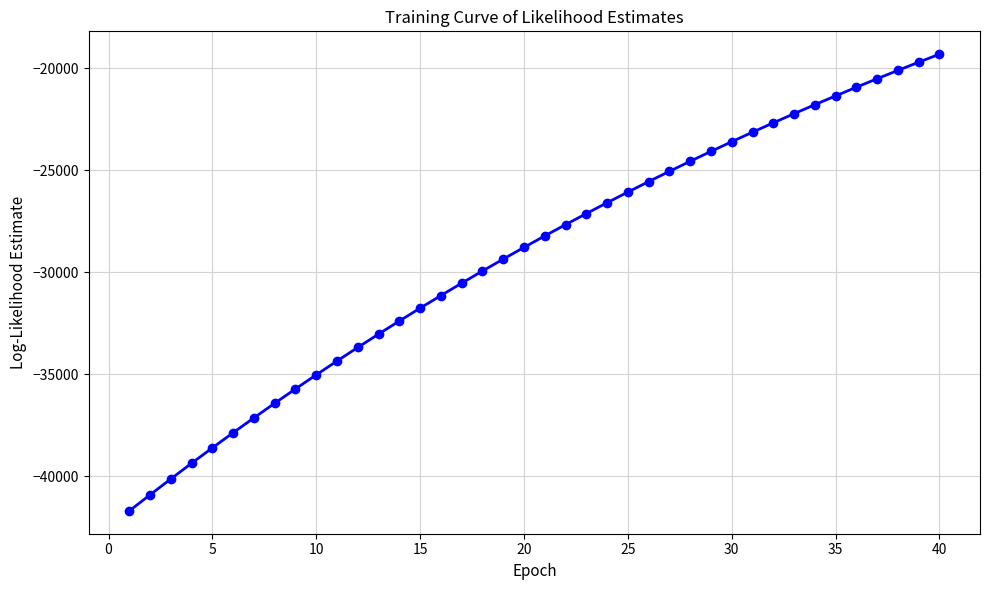

What is the value of the 12th point from the left?

-33681.4